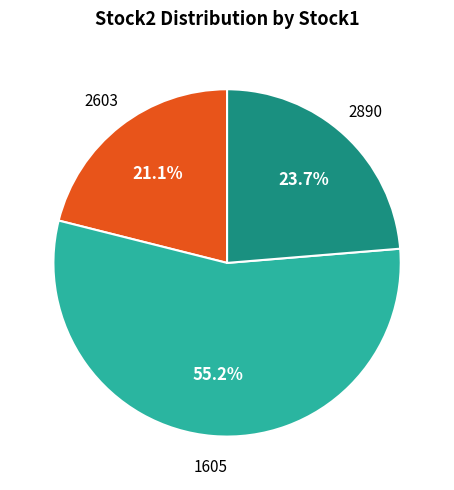

To the nearest percent, what is the average slice percentage?

33%